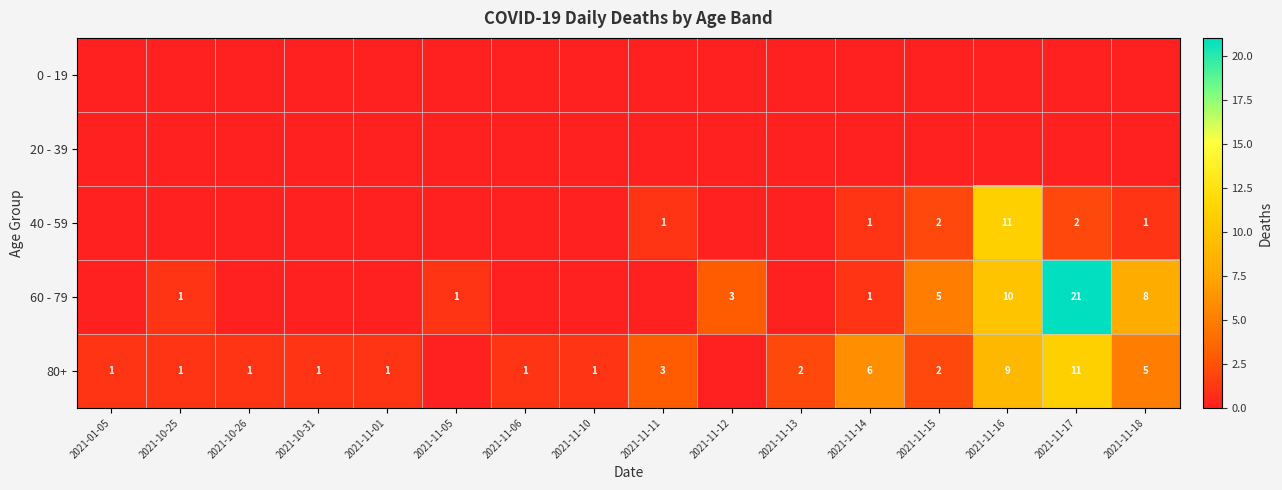

Is it true that 80+ equals 3 at 2021-11-11?

True